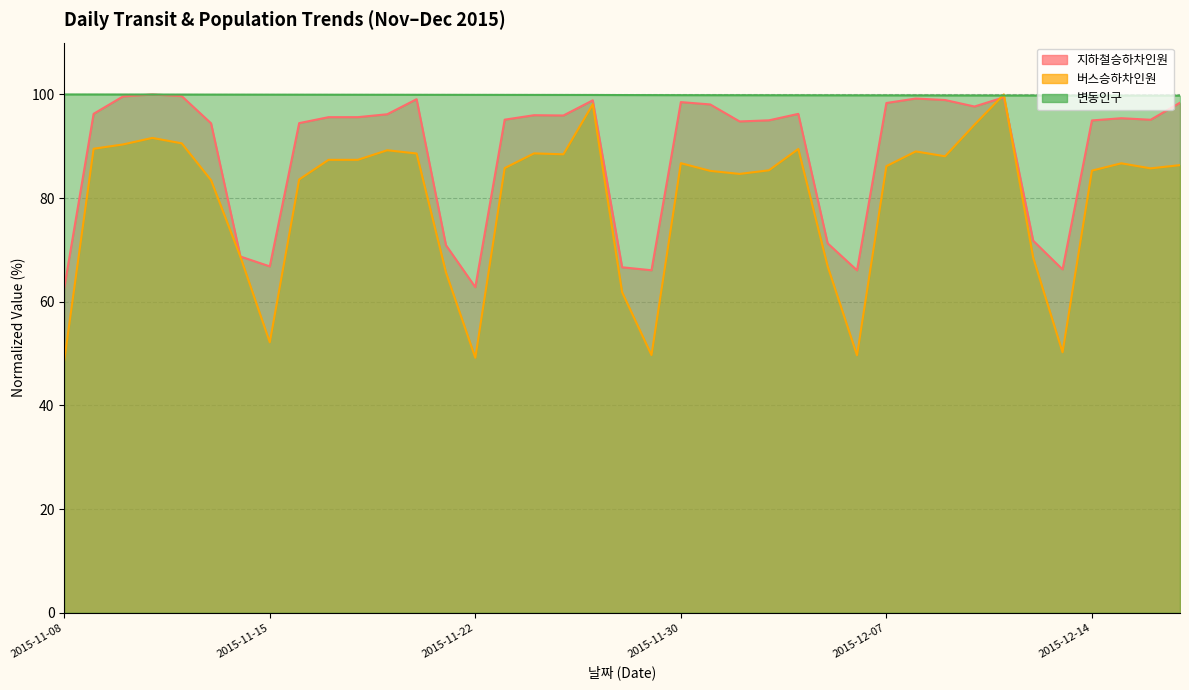

Which series has the largest total across all categories?

변동인구